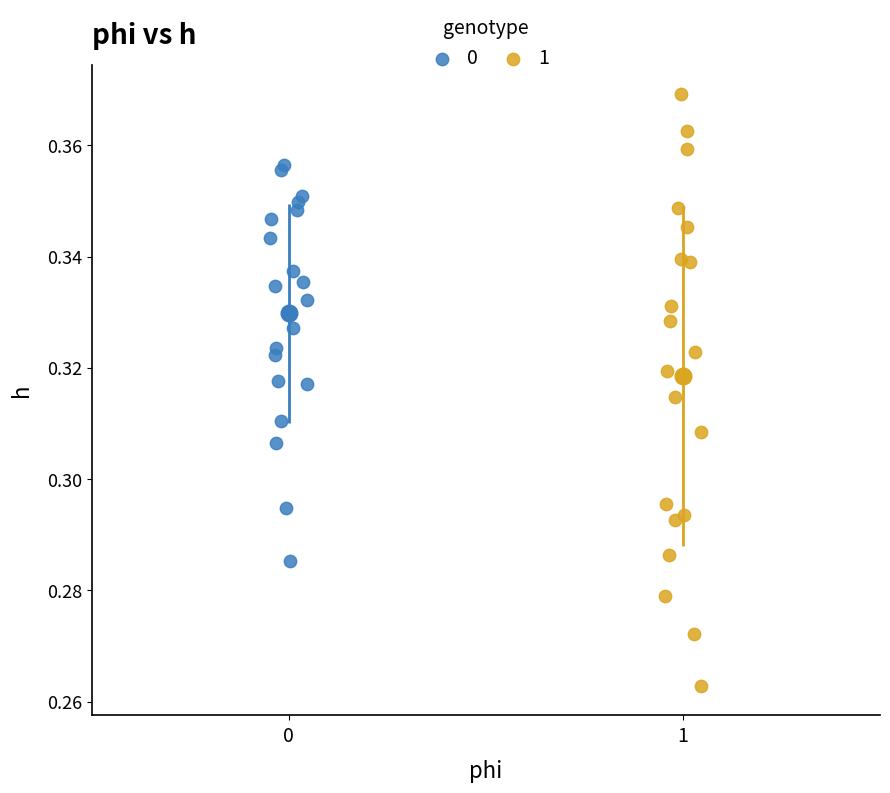

Which series reaches the minimum Y coordinate?

1